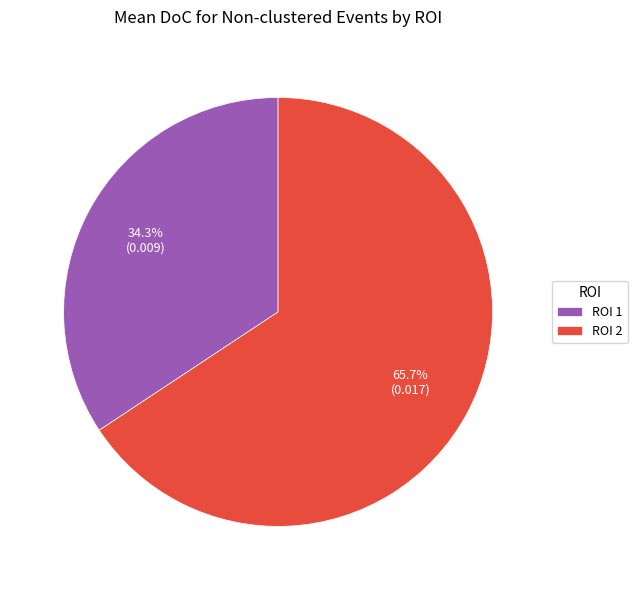

True or false: ROI 1 accounts for 34% of the total.

True